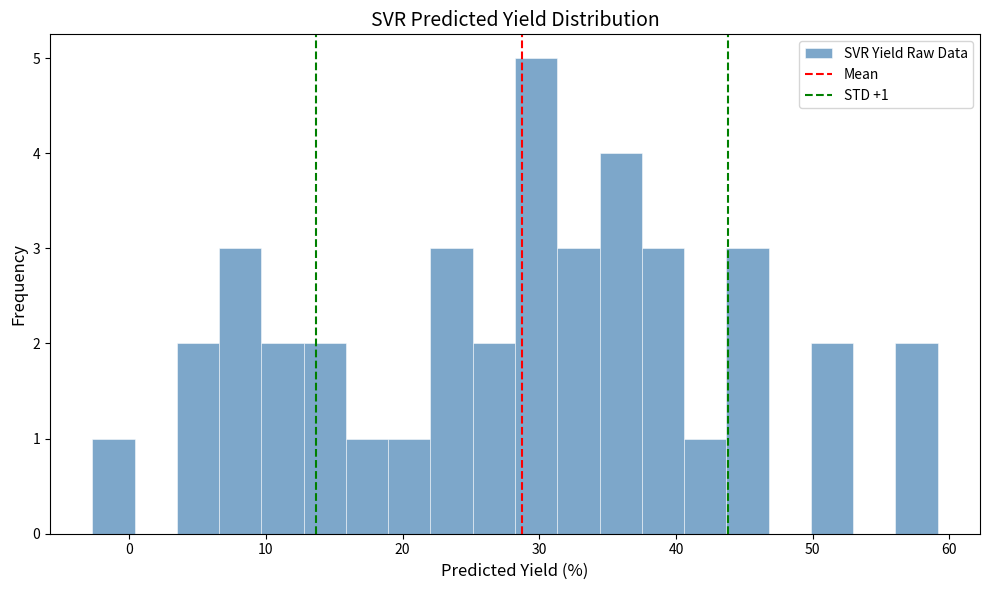

Read against the x-axis, roughly where is the centre of the tallest bar?

30